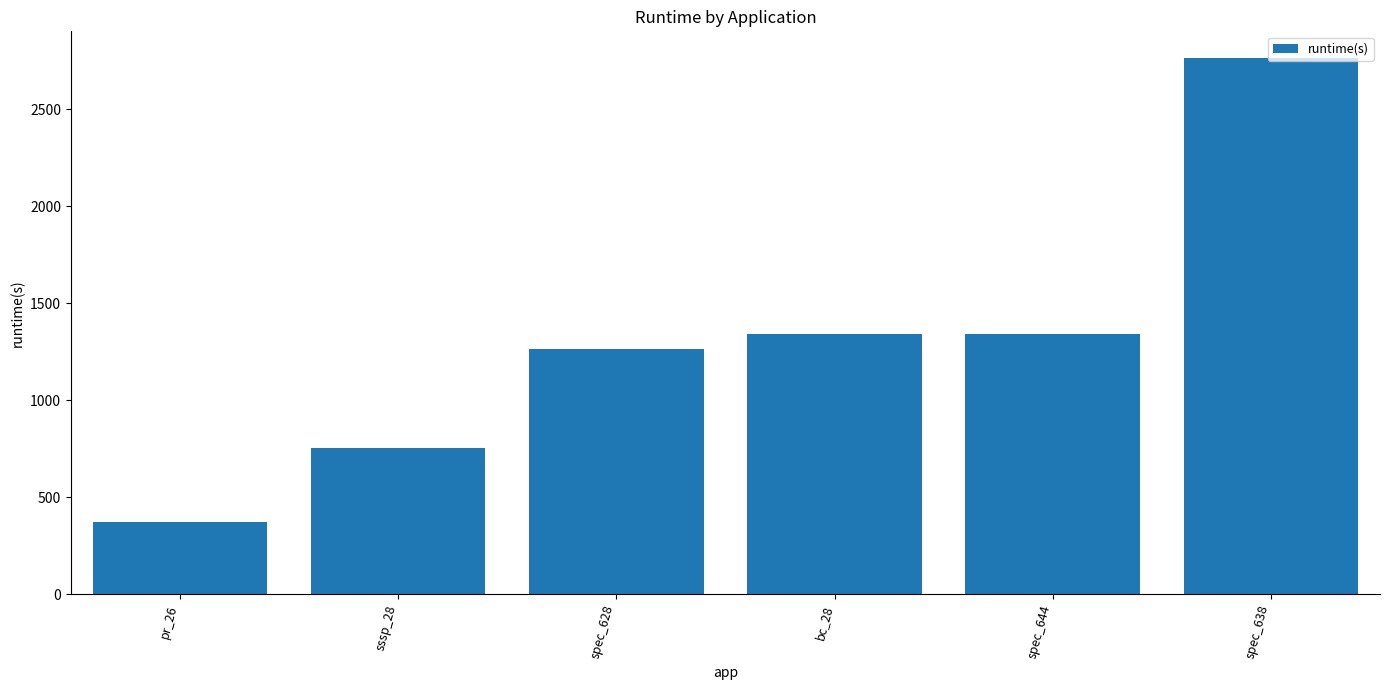

What is the change in value from pr_26 to spec_644?

+971.2